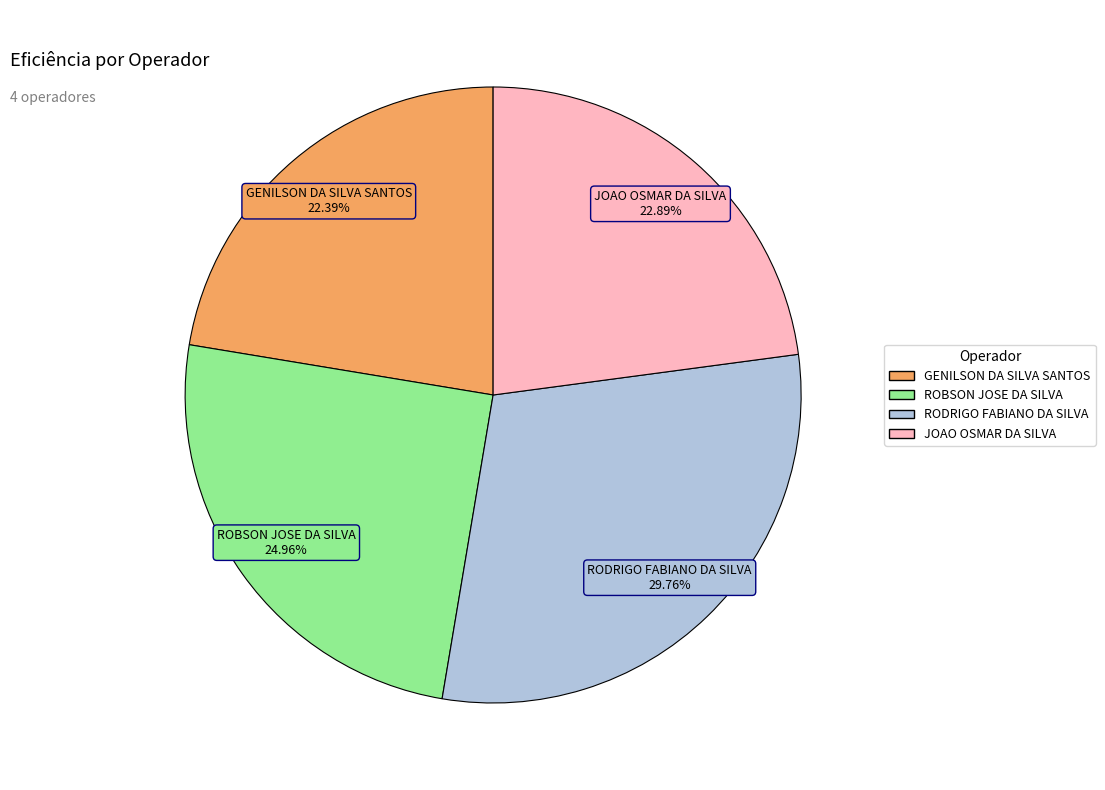

Does any single category account for the majority?

No